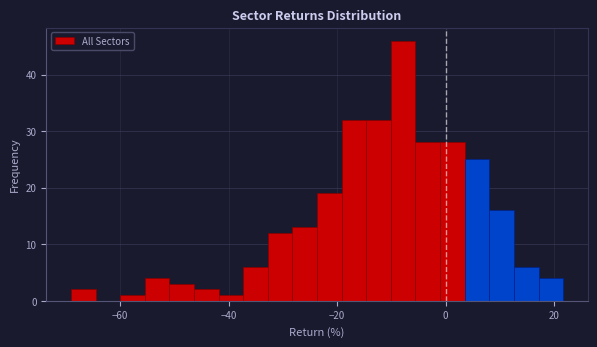

Read against the x-axis, roughly where is the centre of the tallest bar?

-8